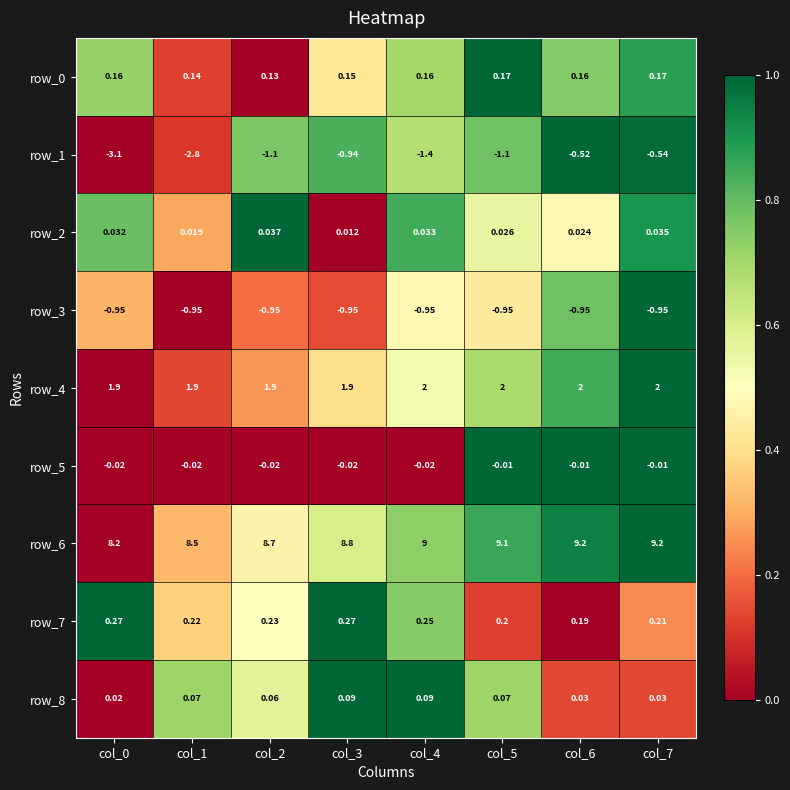

Reading left to right, transcribe all the data shown in this chart.

row_0: 0.7	0.1	0.0	0.4	0.7	1.0	0.8	0.9
row_1: 0.0	0.1	0.8	0.8	0.7	0.8	1.0	1.0
row_2: 0.8	0.3	1.0	0.0	0.8	0.6	0.5	0.9
row_3: 0.3	0.0	0.2	0.1	0.5	0.4	0.8	1.0
row_4: 0.0	0.1	0.3	0.4	0.5	0.7	0.8	1.0
row_5: 0.0	0.0	0.0	0.0	0.0	1.0	1.0	1.0
row_6: 0.0	0.3	0.5	0.6	0.7	0.9	0.9	1.0
row_7: 1.0	0.4	0.5	1.0	0.7	0.1	0.0	0.2
row_8: 0.0	0.7	0.6	1.0	1.0	0.7	0.1	0.1